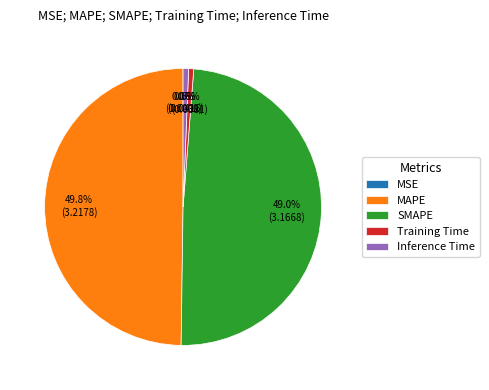

To the nearest percent, what is the difference between the largest and smallest slice percentages?

50%